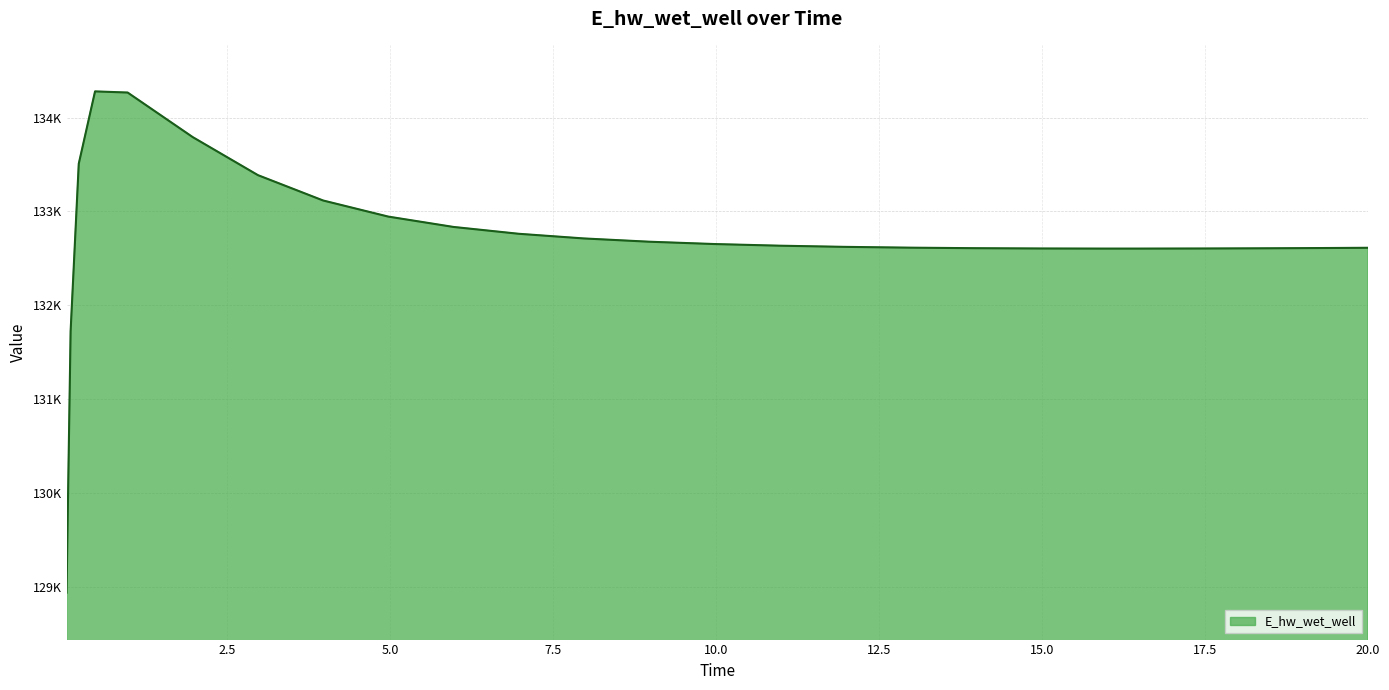

Does the chart display data point markers on the line(s)?

No